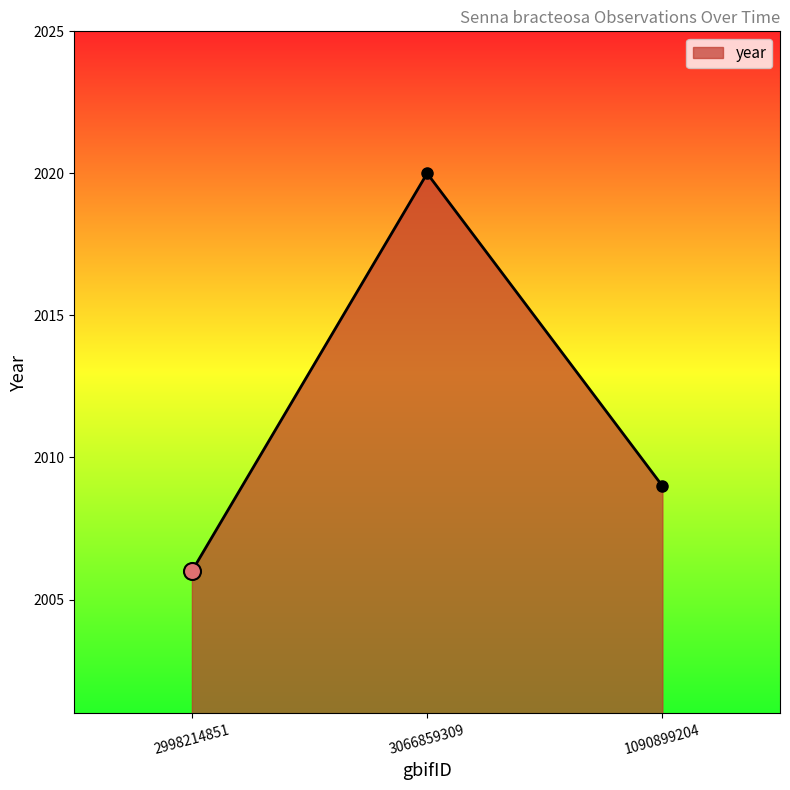

Between 1090899204 and 2998214851, which is larger?

1090899204